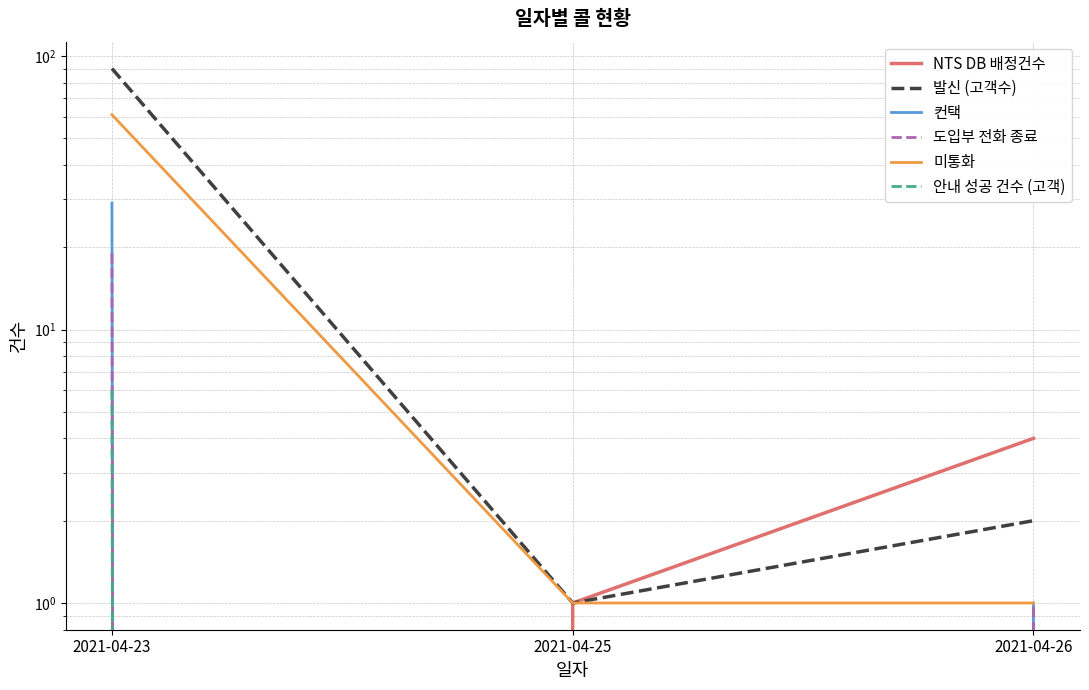

Which category has the lowest value in the NTS DB 배정건수 series?

2021-04-23